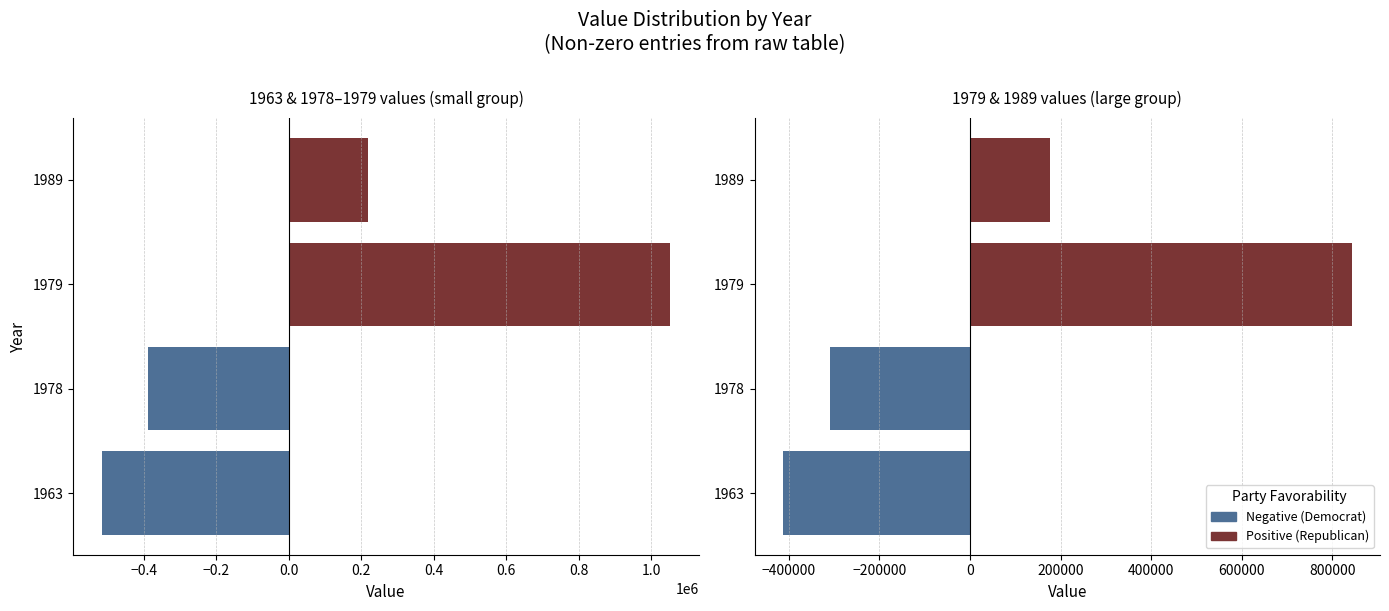

What is the sum of all Democrat values?

-723465.4